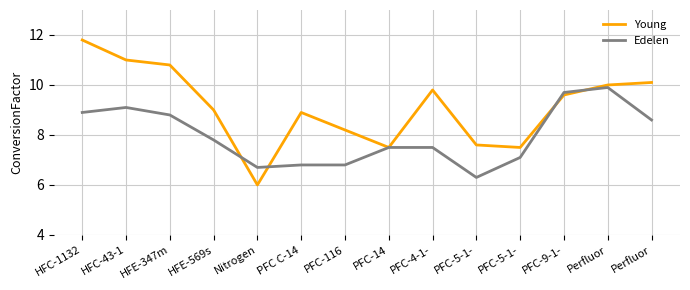

Does the chart have visible grid lines?

Yes